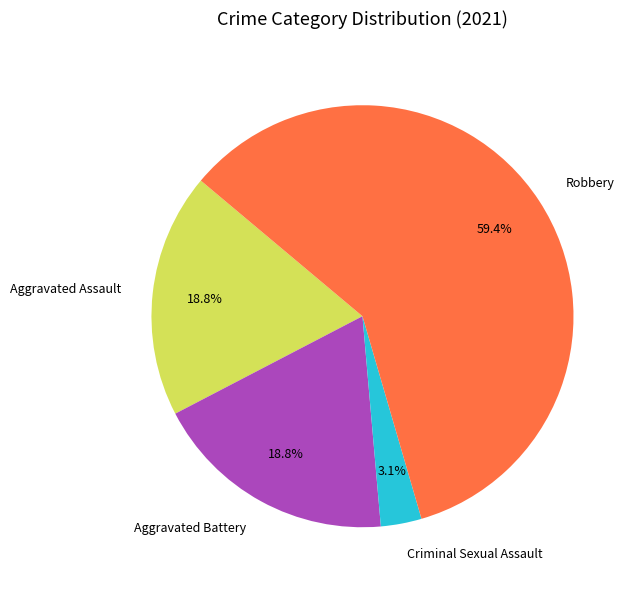

To the nearest percent, what percentage of the pie is Aggravated Battery?

19%